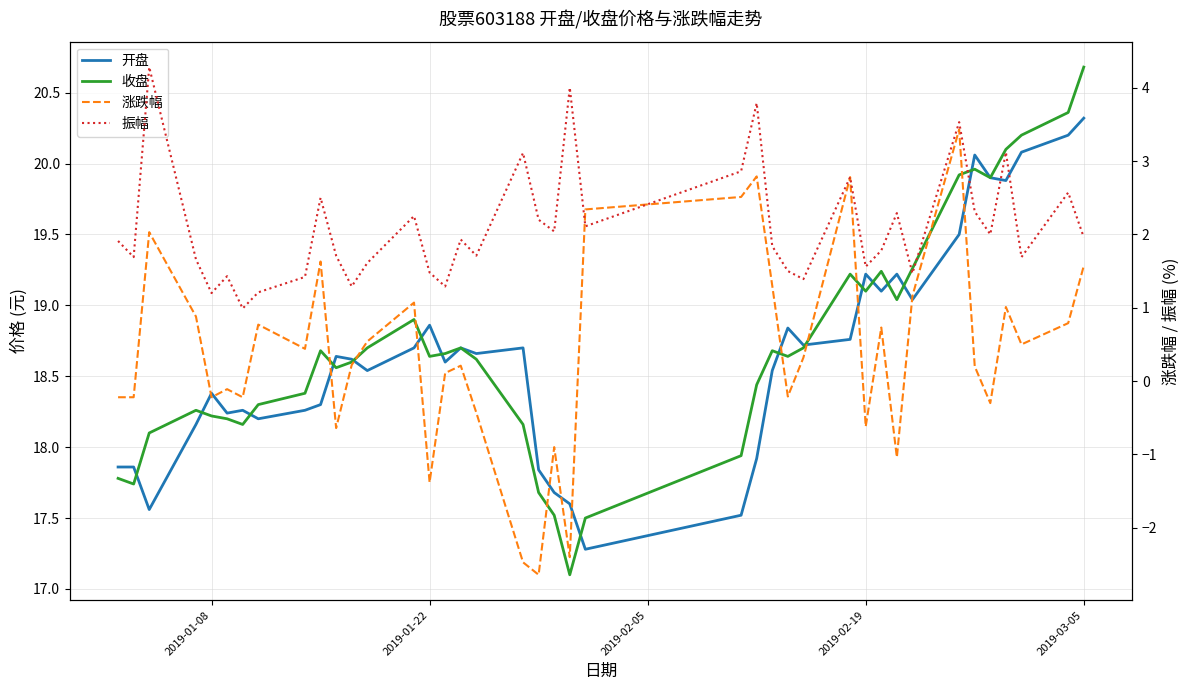

Reading left to right, what are all the values shown in this chart?

开盘: 17.9	17.9	17.6	18.2	18.4	18.2	18.3	18.2	18.3	18.3	18.6	18.6	18.5	18.7	18.9	18.6	18.7	18.7	18.7	17.8	17.7	17.6	17.3	17.5	17.9	18.5	18.8	18.7	18.8	19.2	19.1	19.2	19.0	19.5	20.1	19.9	19.9	20.1	20.2	20.3
收盘: 17.8	17.7	18.1	18.3	18.2	18.2	18.2	18.3	18.4	18.7	18.6	18.6	18.7	18.9	18.6	18.7	18.7	18.6	18.2	17.7	17.5	17.1	17.5	17.9	18.4	18.7	18.6	18.7	19.2	19.1	19.2	19.0	19.3	19.9	20.0	19.9	20.1	20.2	20.4	20.7
涨跌幅: -0.2	-0.2	2.0	0.9	-0.2	-0.1	-0.2	0.8	0.4	1.6	-0.6	0.2	0.5	1.1	-1.4	0.1	0.2	-0.4	-2.5	-2.6	-0.9	-2.4	2.3	2.5	2.8	1.3	-0.2	0.3	2.8	-0.6	0.7	-1.0	1.2	3.4	0.2	-0.3	1.0	0.5	0.8	1.6
振幅: 1.9	1.7	4.3	1.7	1.2	1.4	1.0	1.2	1.4	2.5	1.7	1.3	1.6	2.2	1.5	1.3	1.9	1.7	3.1	2.2	2.0	4.0	2.1	2.9	3.8	1.8	1.5	1.4	2.8	1.6	1.8	2.3	1.5	3.5	2.3	2.0	3.1	1.7	2.6	2.0